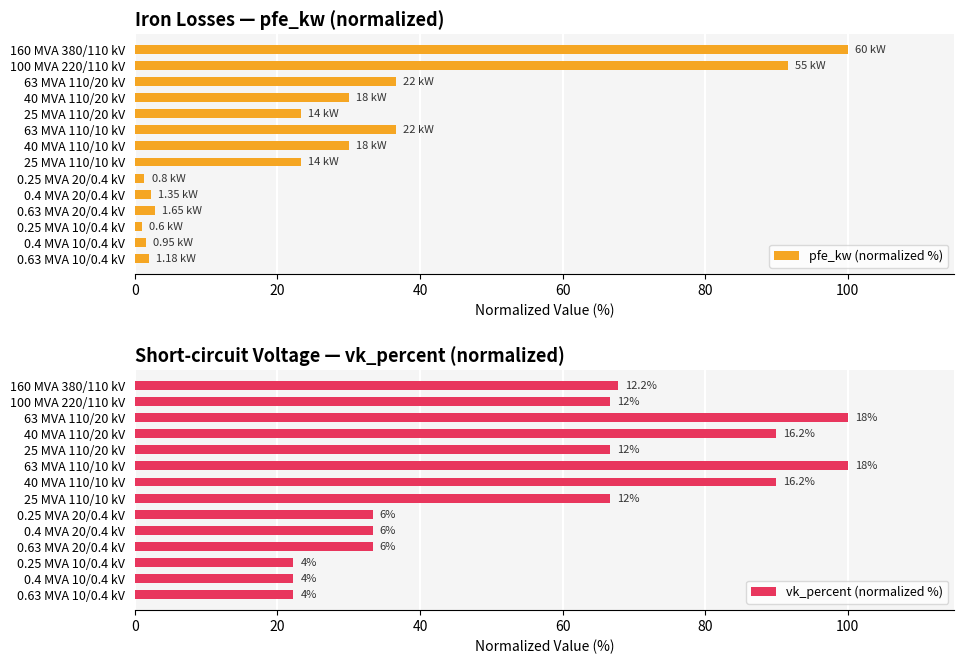

What are all the series names shown in the legend?

pfe_kw (normalized %), vk_percent (normalized %)